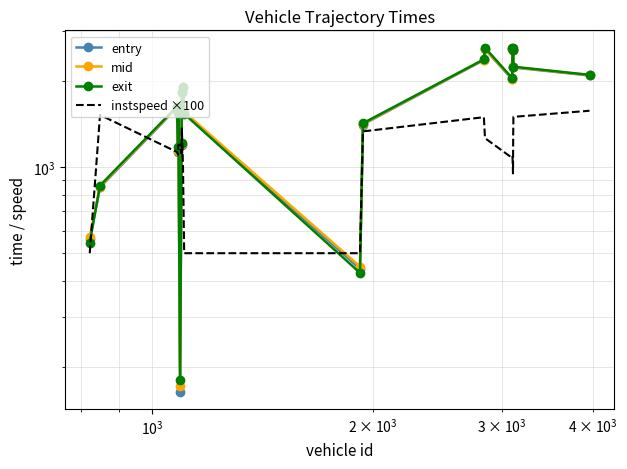

True or false: instspeed ×100 has a value of 327.6 at 13.

False